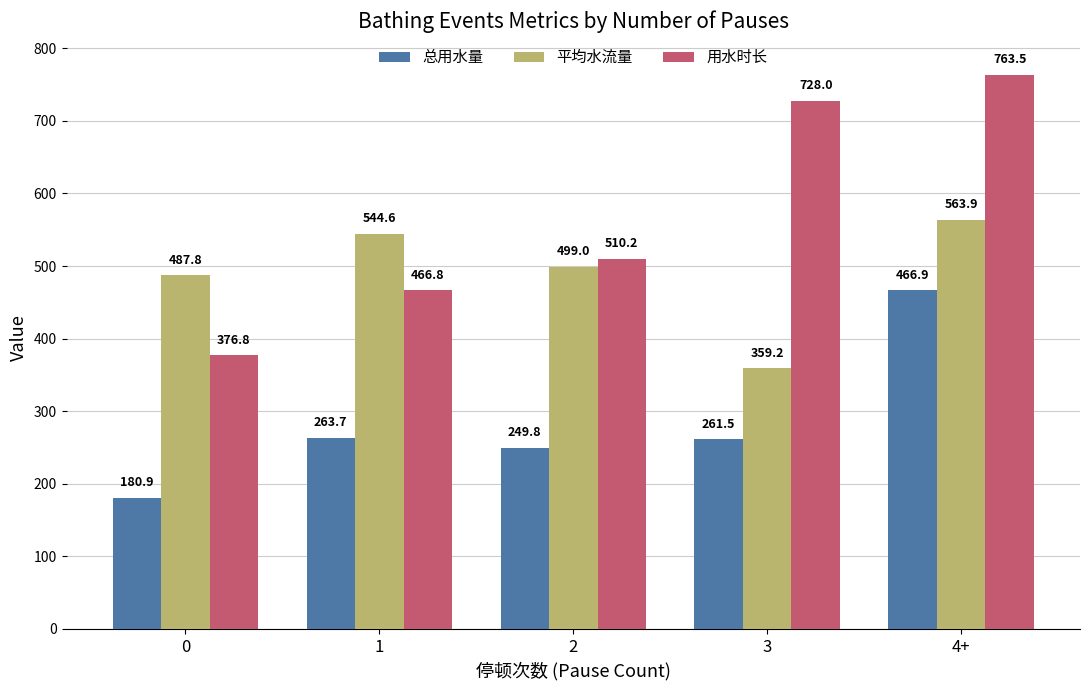

Where does the 用水时长 series first go above 510?

2